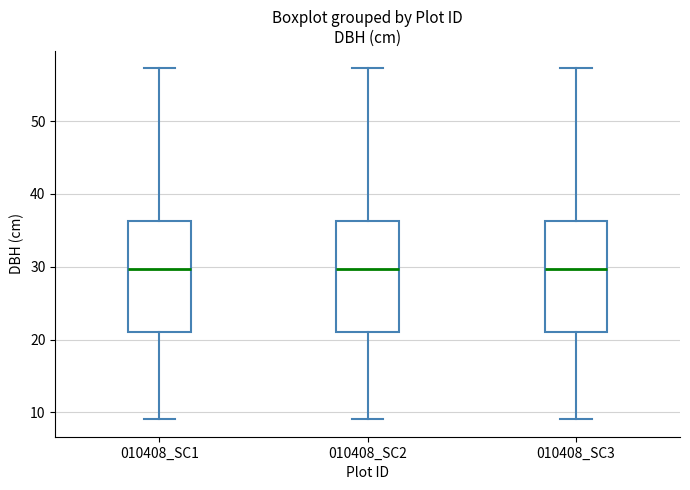

Reading left to right, transcribe this box plot: for each box, give where its median line is, the range the box spans, and where its two whiskers end, as read against the y-axis. The values are not printed on the chart, so give them approximately, as read against the axis.

010408_SC1: median 30, box 21 to 36, whiskers 9 to 57
010408_SC2: median 30, box 21 to 36, whiskers 9 to 57
010408_SC3: median 30, box 21 to 36, whiskers 9 to 57